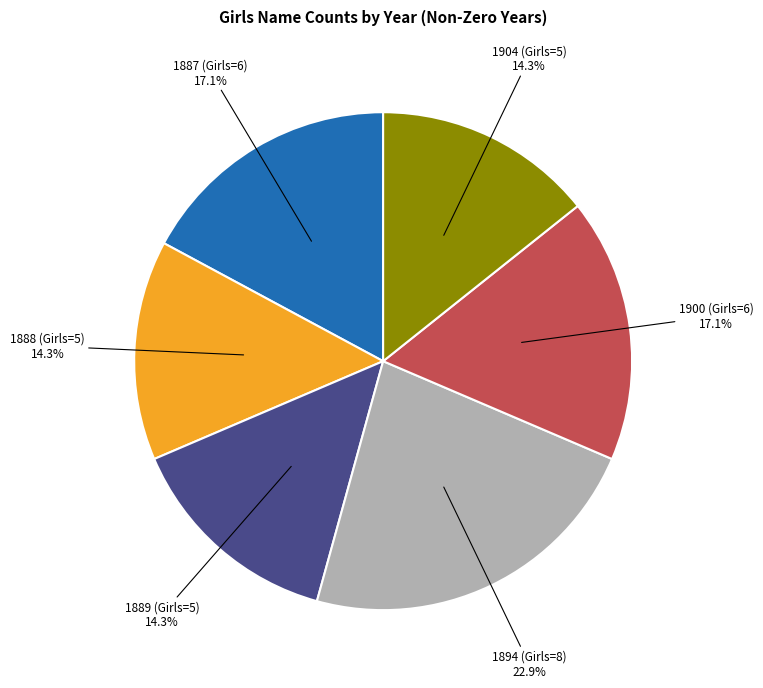

True or false: 1888 (Girls=5) accounts for 14% of the total.

True